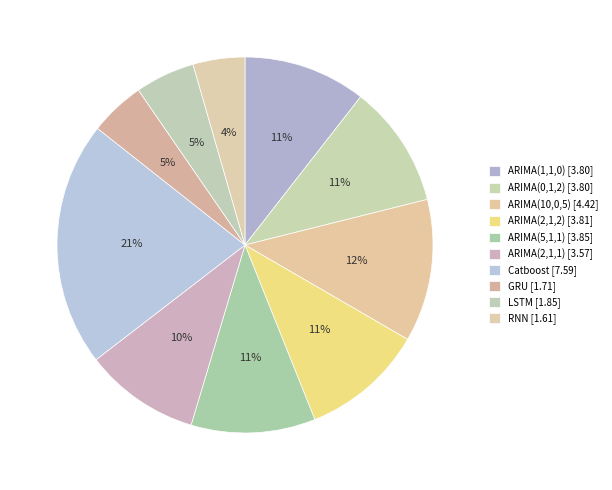

Which slice is the smallest?

RNN